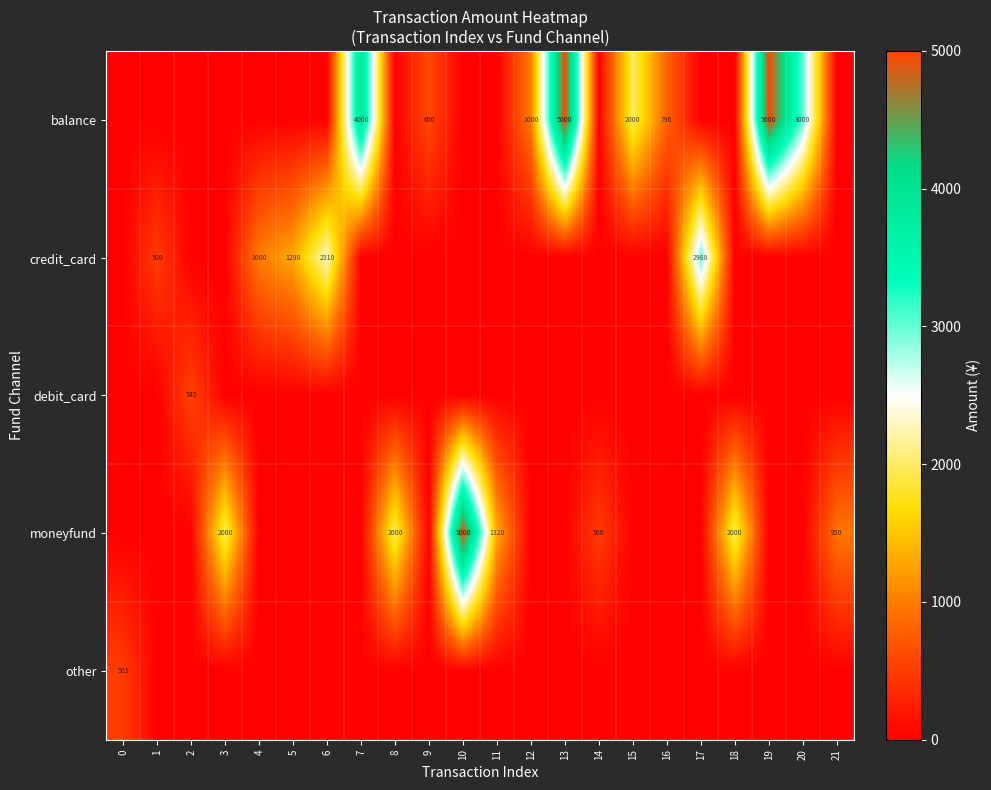

The balance series shows 4934 at 20. True or false?

False